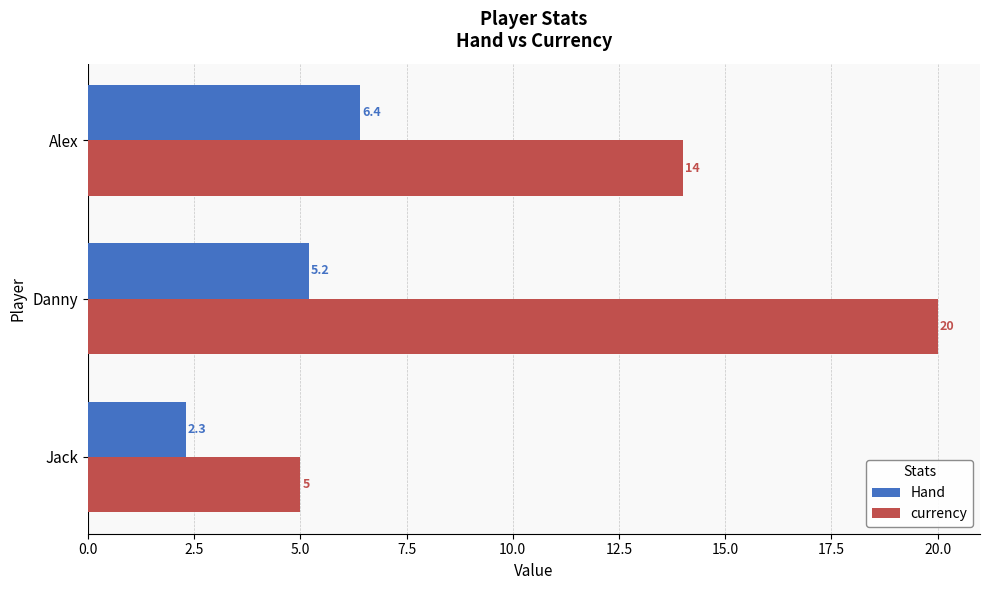

What are all the series names shown in the legend?

Hand, currency